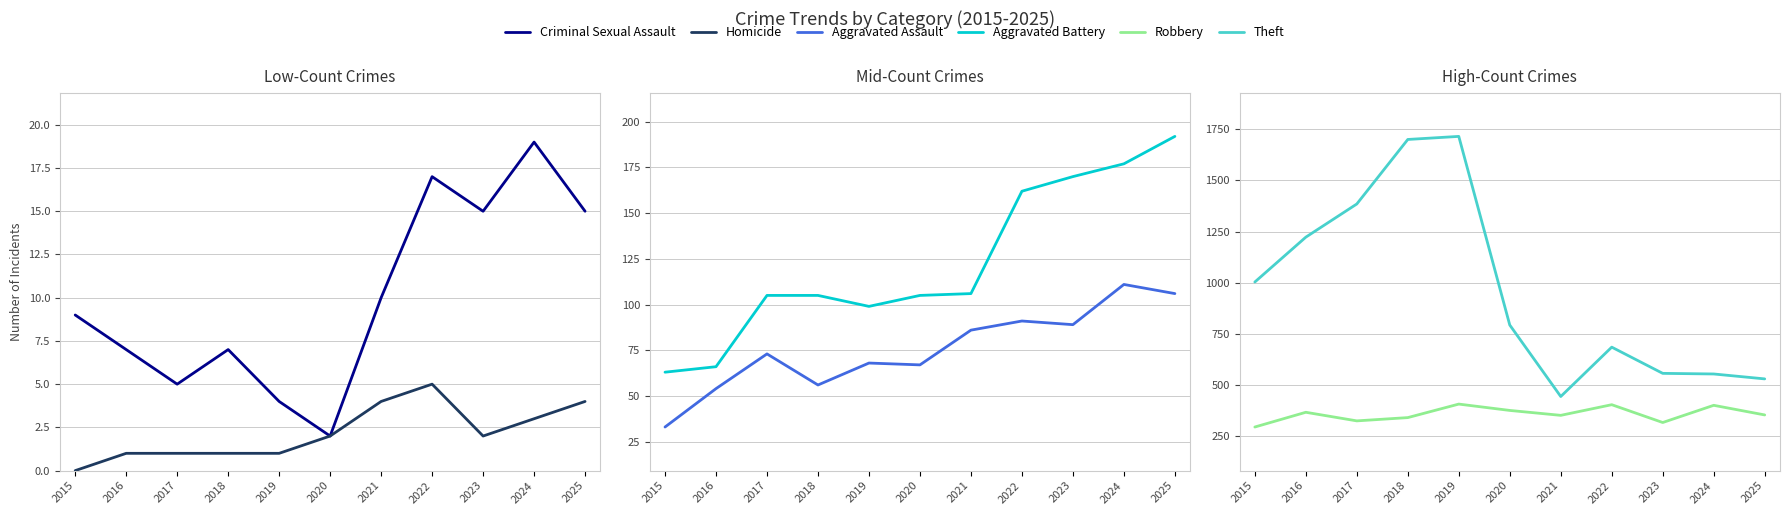

At which category is the sum across all series the highest?

2019